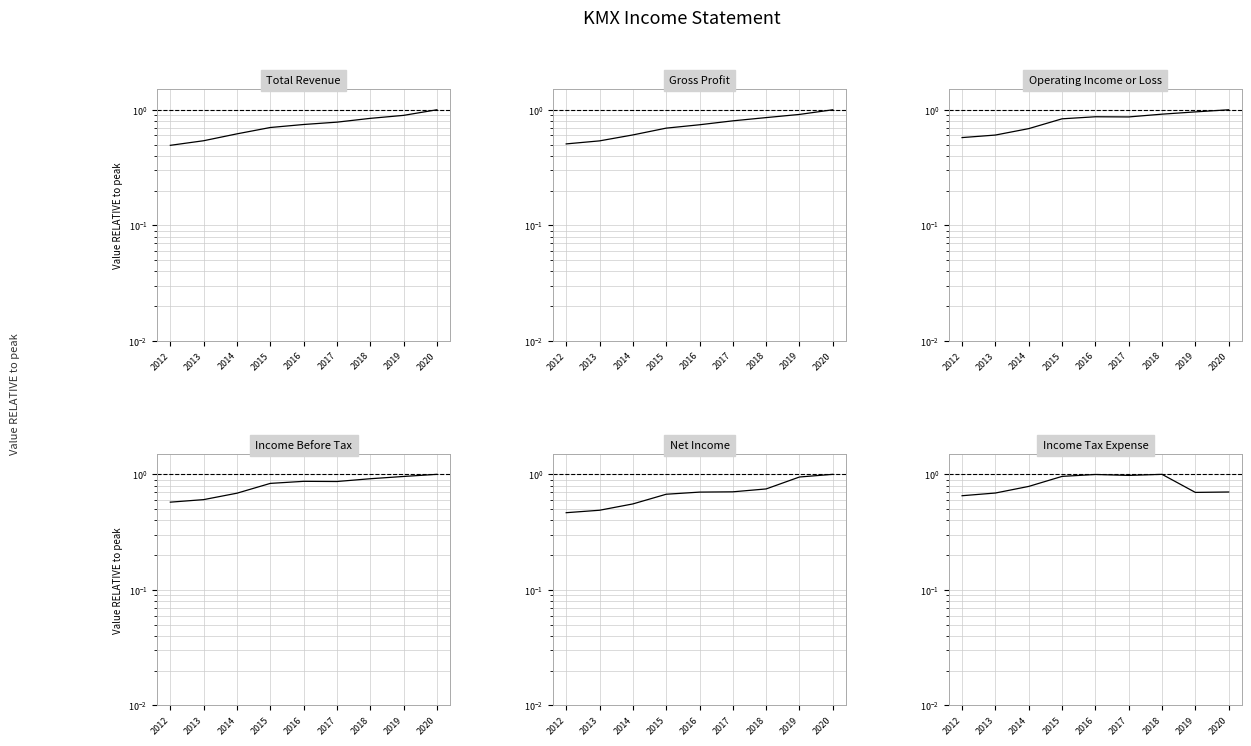

Reading left to right, extract all data points from this chart.

Total Revenue: 0.5	0.5	0.6	0.7	0.7	0.8	0.8	0.9	1.0
Gross Profit: 0.5	0.5	0.6	0.7	0.7	0.8	0.9	0.9	1.0
Operating Income or Loss: 0.6	0.6	0.7	0.8	0.9	0.9	0.9	1.0	1.0
Income Before Tax: 0.6	0.6	0.7	0.8	0.9	0.9	0.9	1.0	1.0
Net Income: 0.5	0.5	0.6	0.7	0.7	0.7	0.7	0.9	1.0
Income Tax Expense: 0.7	0.7	0.8	1.0	1.0	1.0	1.0	0.7	0.7